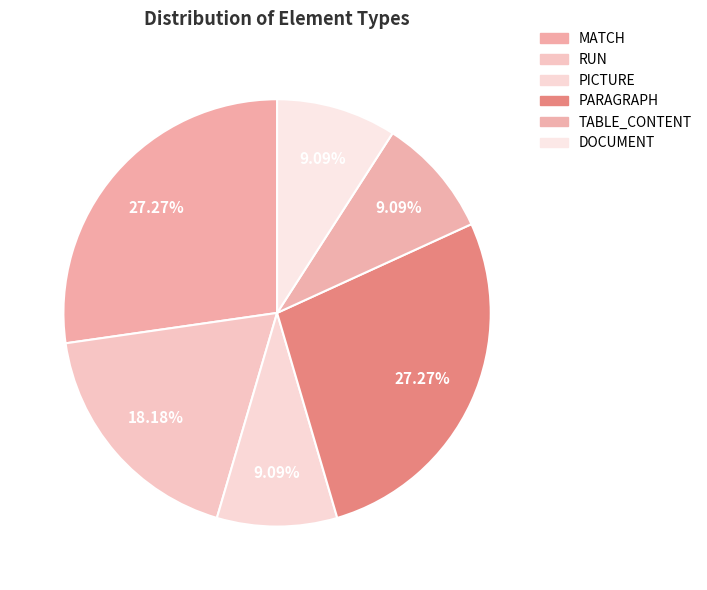

Count the number of slices in the pie.

6